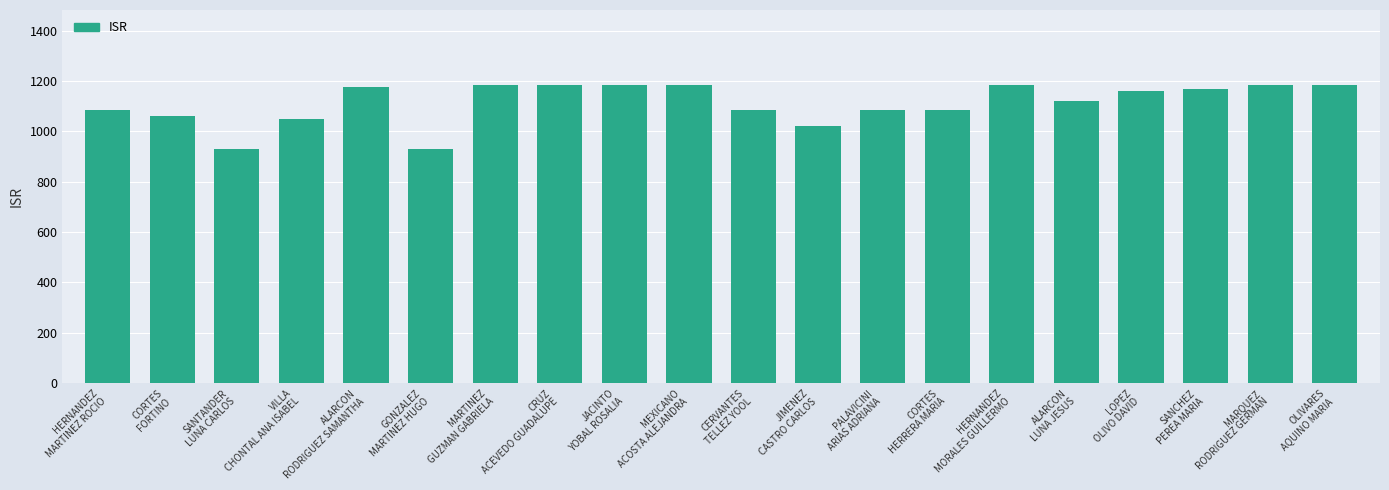

Does the chart contain stacked bars?

No